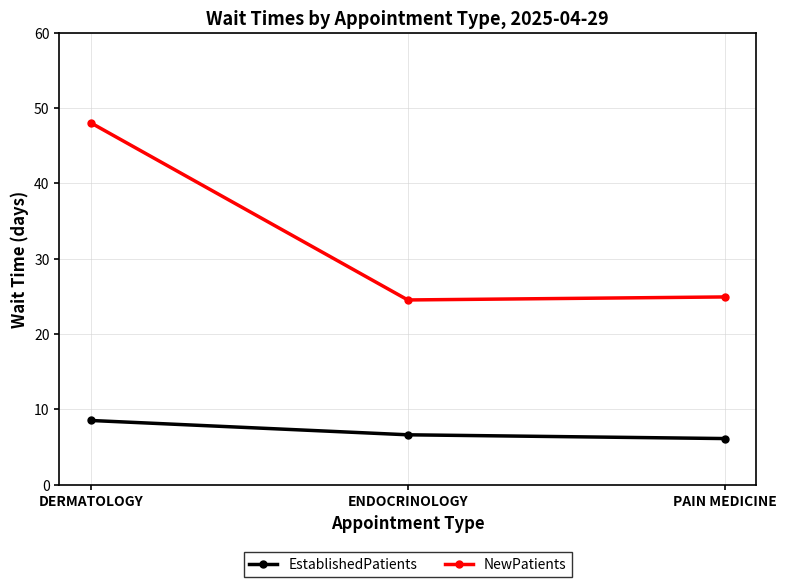

What value does the EstablishedPatients series have at DERMATOLOGY?

8.5